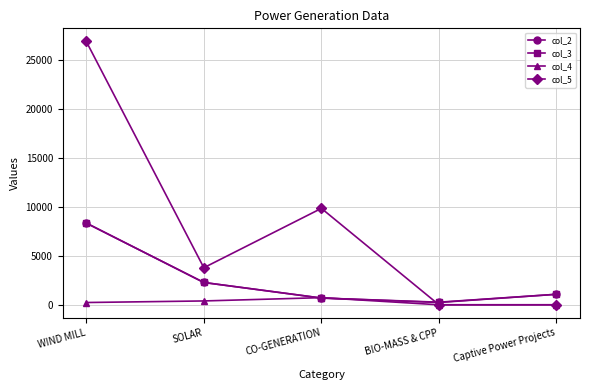

At which label is col_2 closest to 4298?

SOLAR